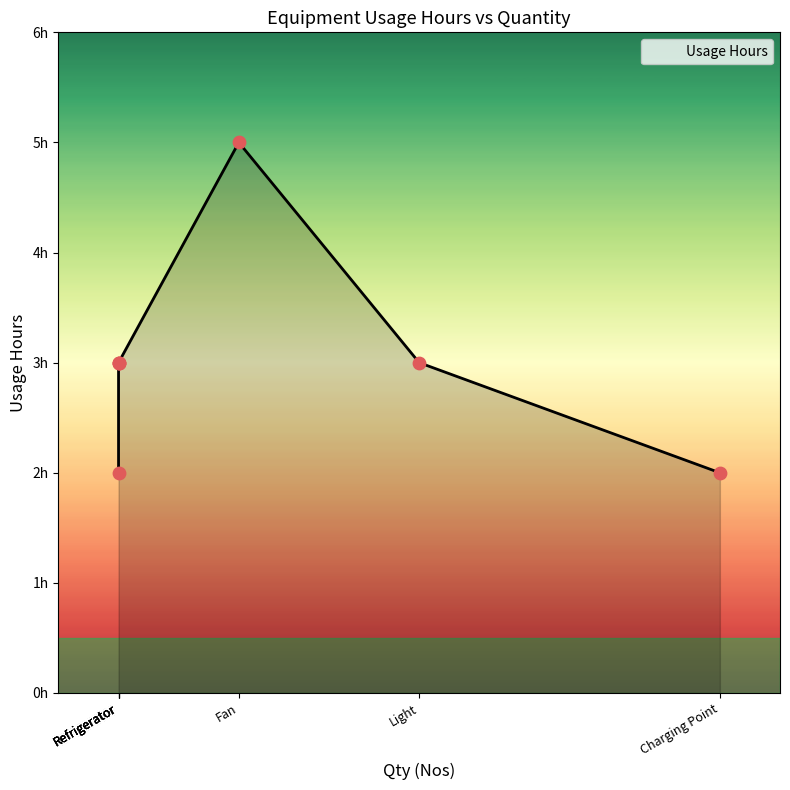

What is the change in value from Charging Point to Refrigerator?

+1